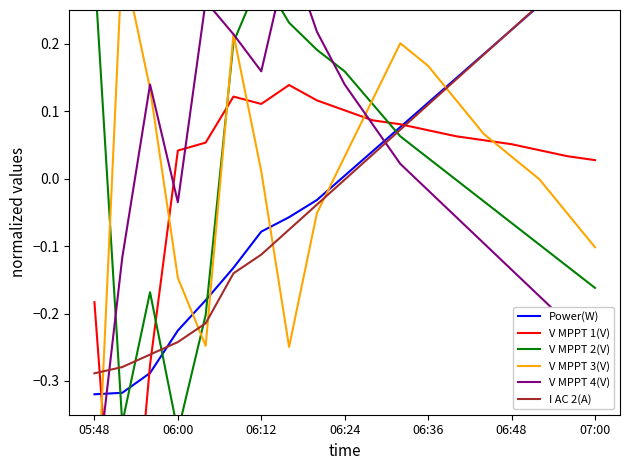

What is the value of the V MPPT 3(V) point at the 14th from the left?

0.1